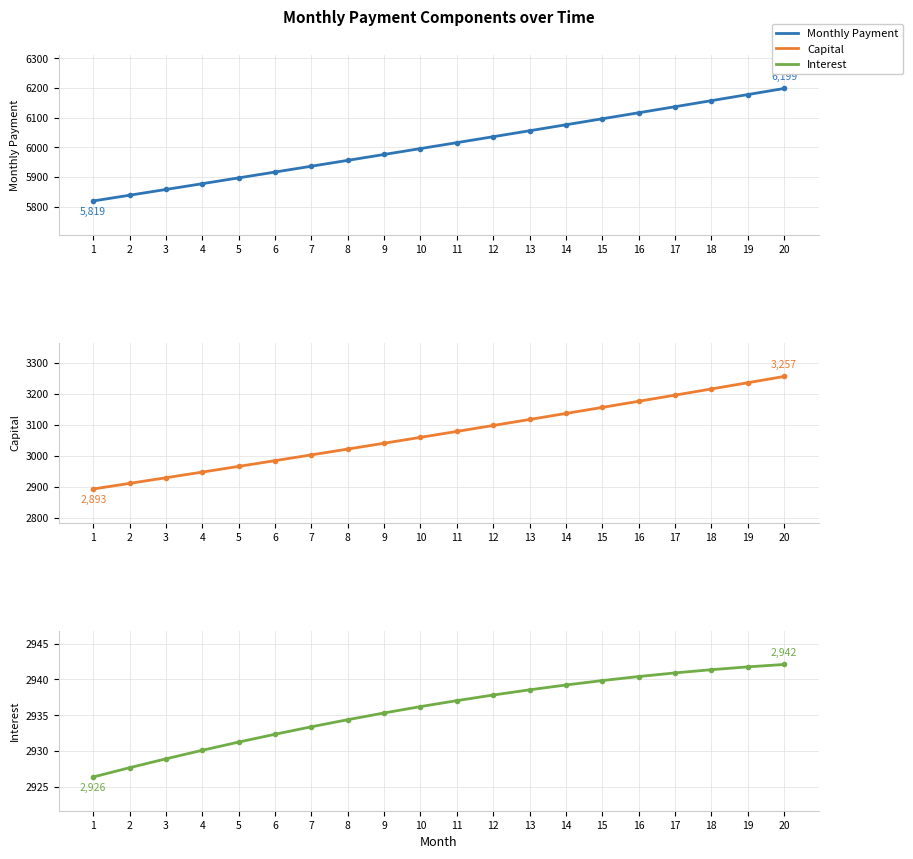

What is the value of the month_payment point at the 2nd from the left?

5838.3